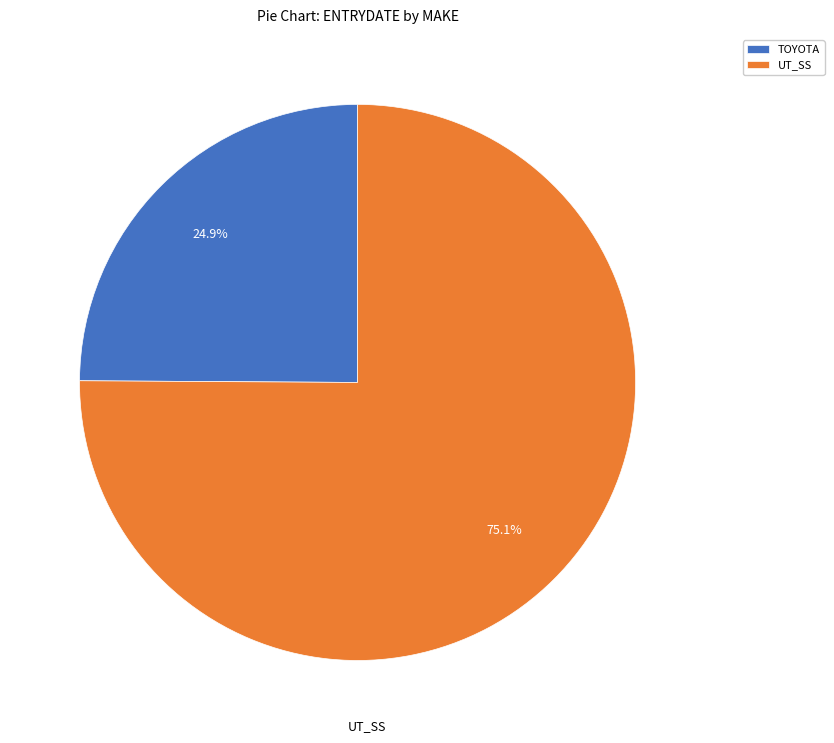

To the nearest percent, what is the average slice percentage?

50%